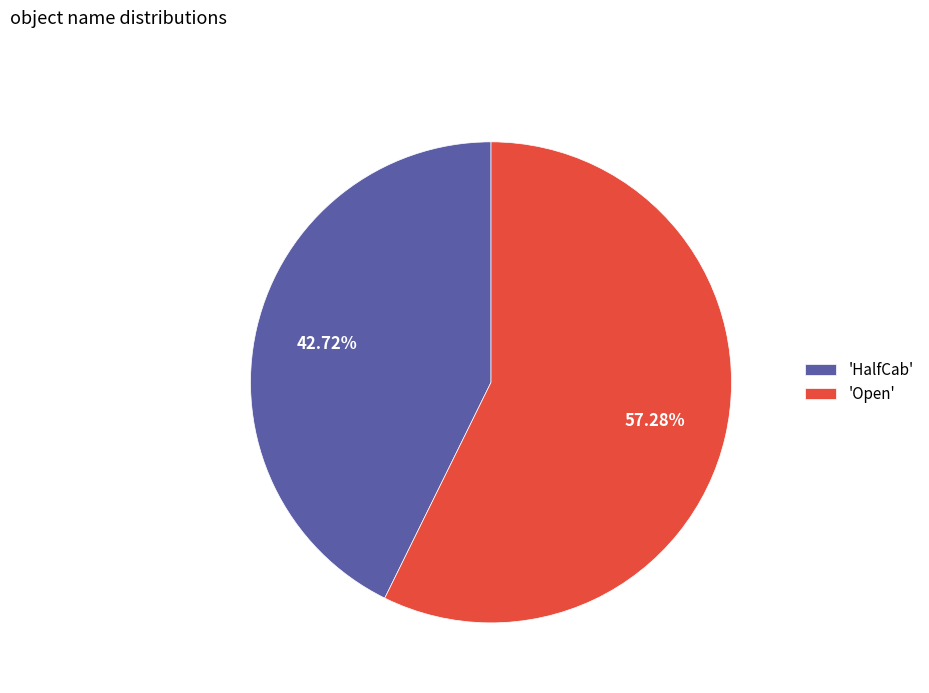

To the nearest percent, what is the average slice percentage?

50%